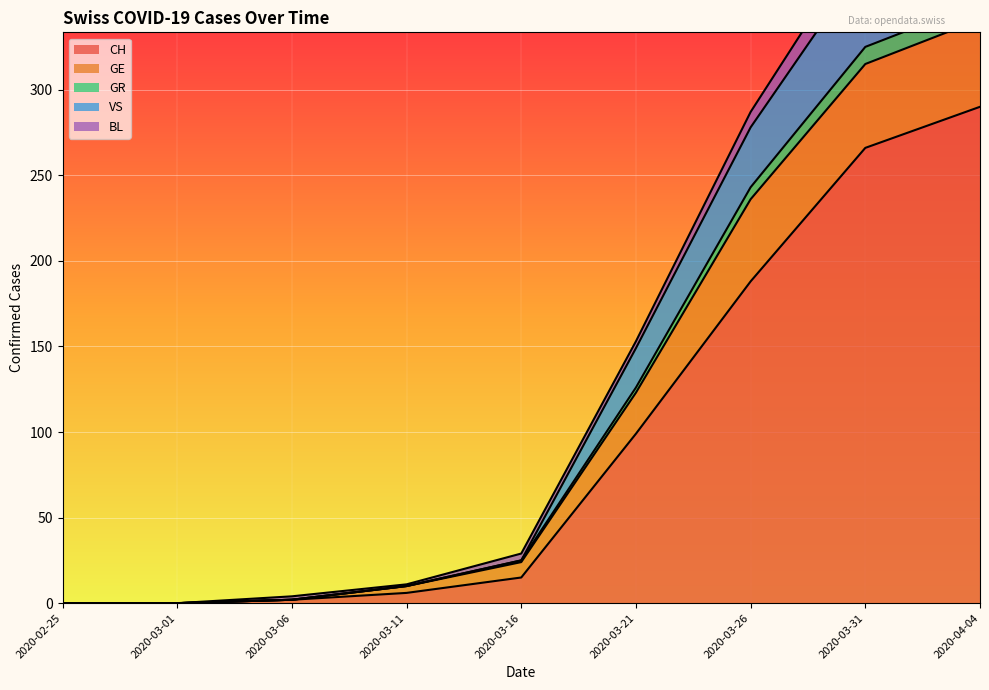

The CH series shows 15 at 2020-03-16. True or false?

True